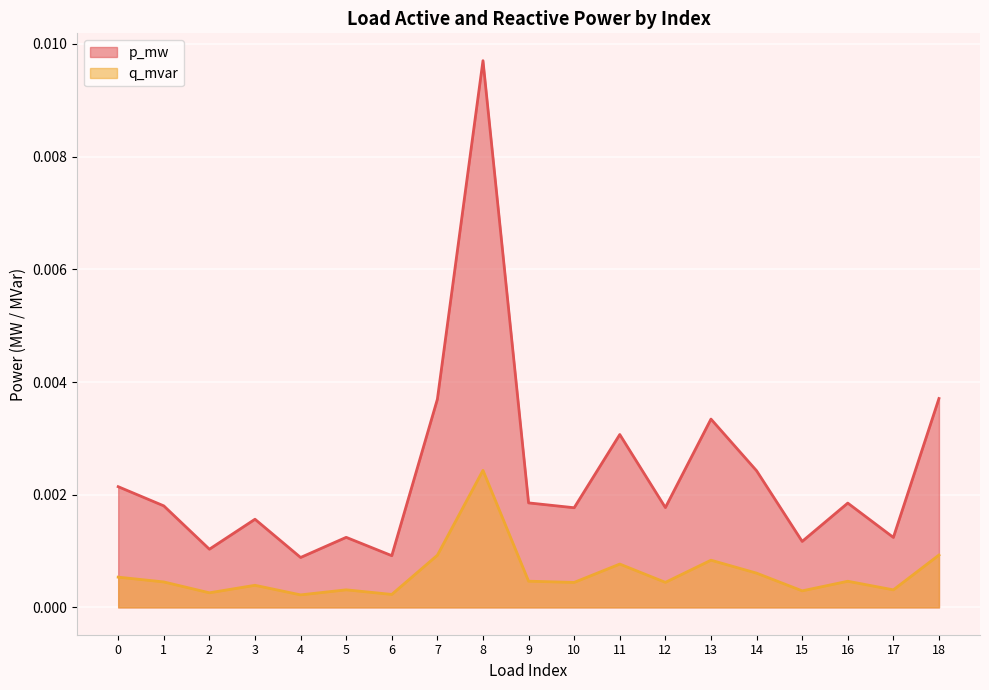

List the series in order of their peak value, lowest first.

q_mvar, p_mw